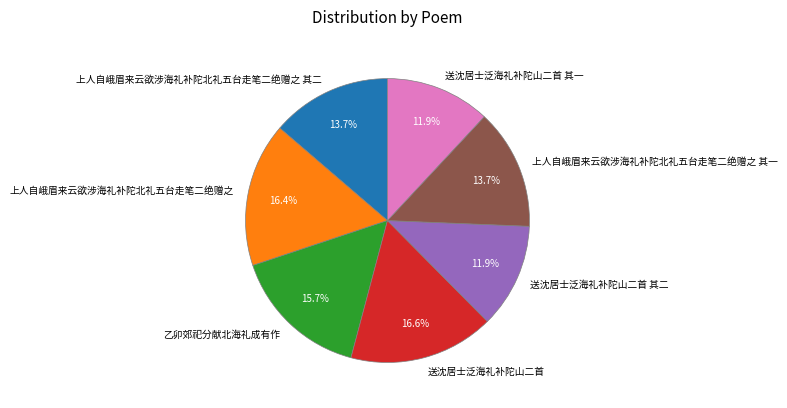

Which has a higher value, 送沈居士泛海礼补陀山二首 其一 or 上人自峨眉来云欲涉海礼补陀北礼五台走笔二绝赠之?

上人自峨眉来云欲涉海礼补陀北礼五台走笔二绝赠之